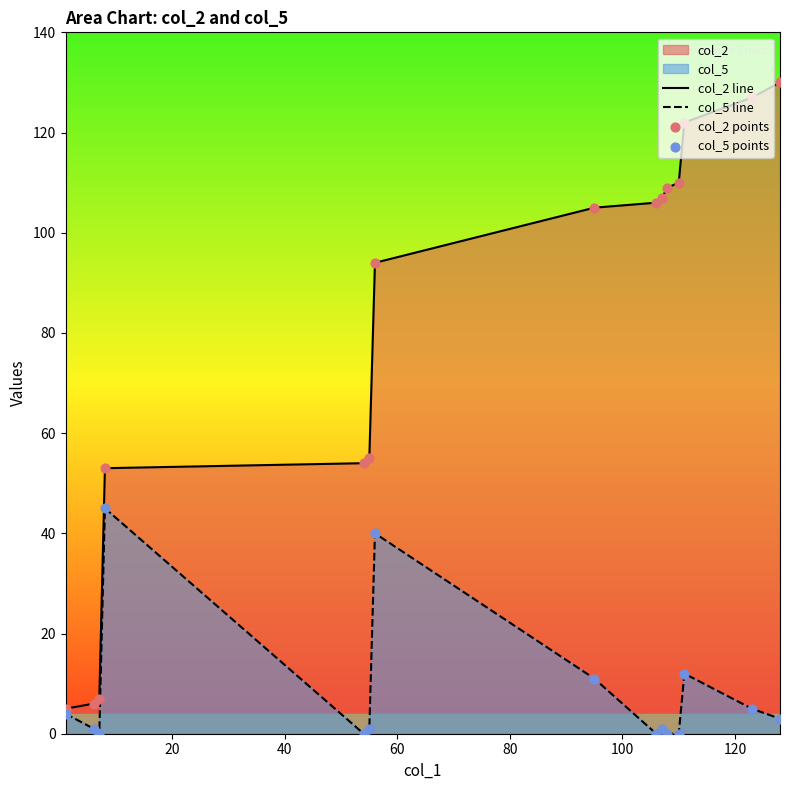

List the series in order of their overall mean, lowest first.

col_5 line, col_2 line